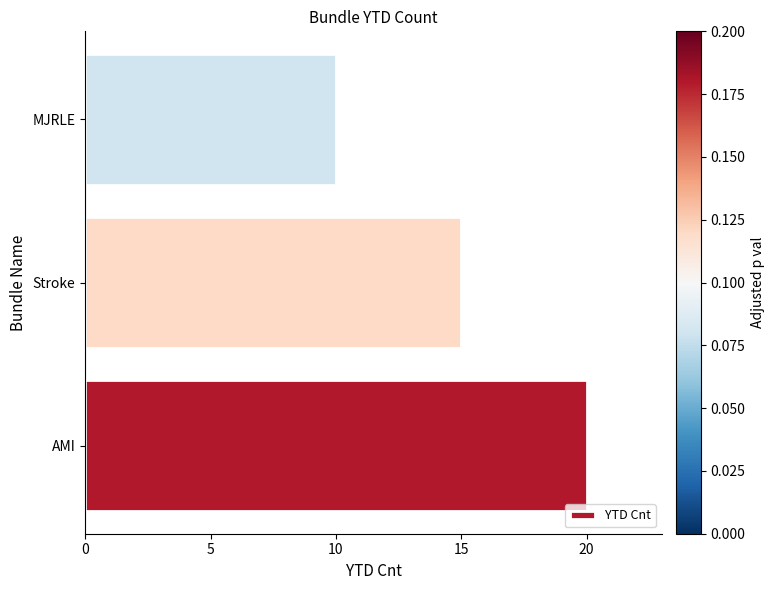

At which label is the value closest to 15?

Stroke